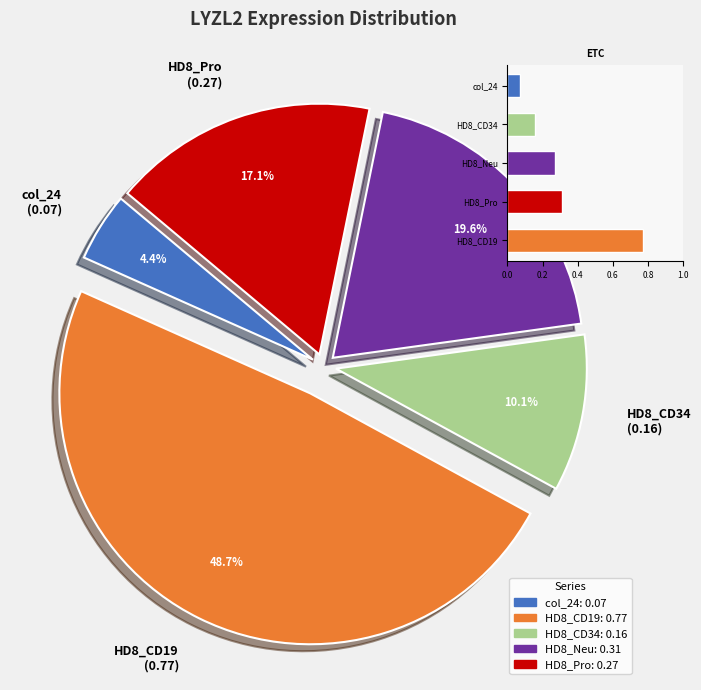

Count the number of slices in the pie.

5